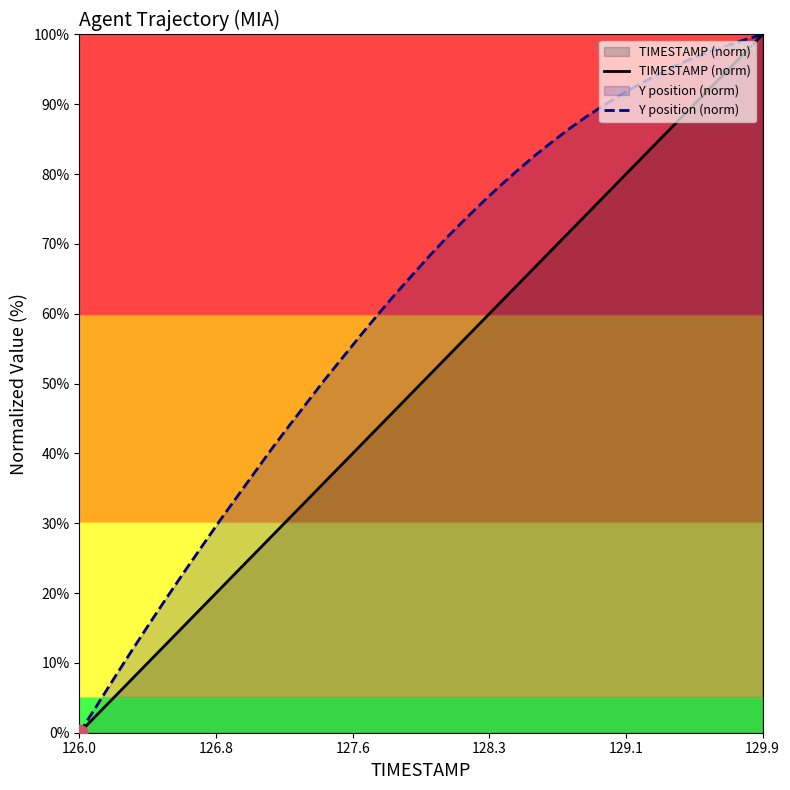

List the series in order of their overall mean, highest first.

Y position (norm), TIMESTAMP (norm)